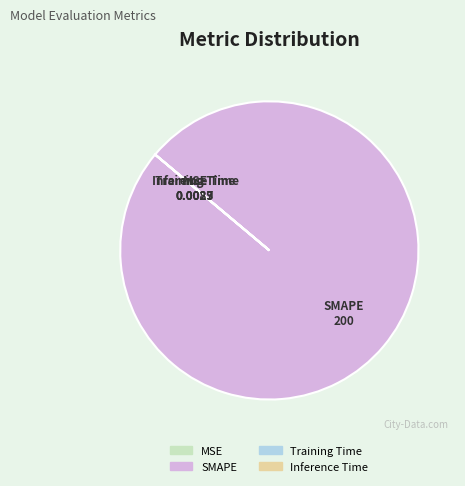

Does any single category account for the majority?

Yes